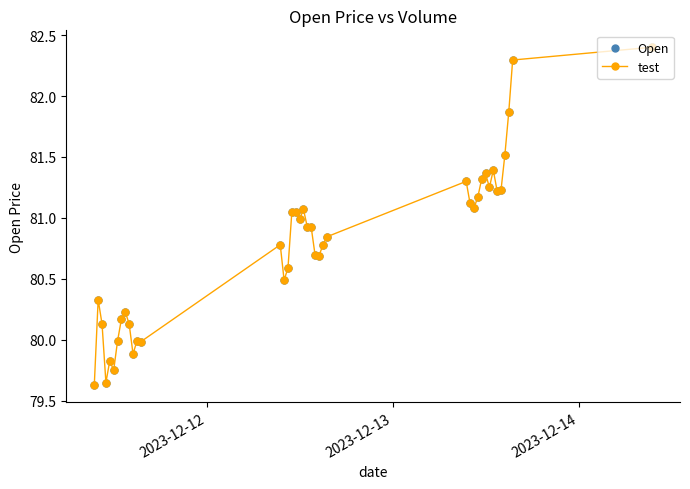

What is the difference between the second highest and minimum values?

2.7